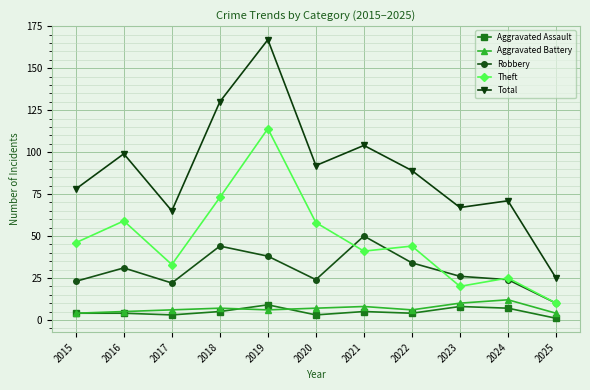

Which series changed the most between 2016 and 2022?

Theft